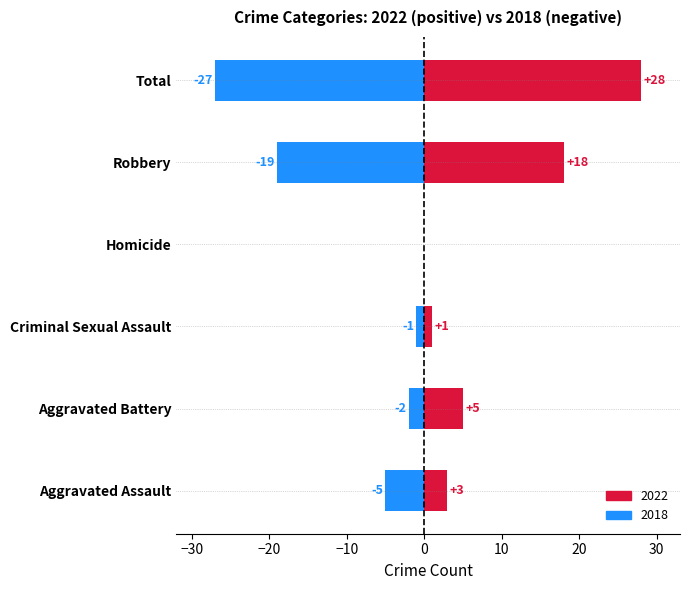

Between Homicide and Aggravated Battery, which is larger?

Homicide